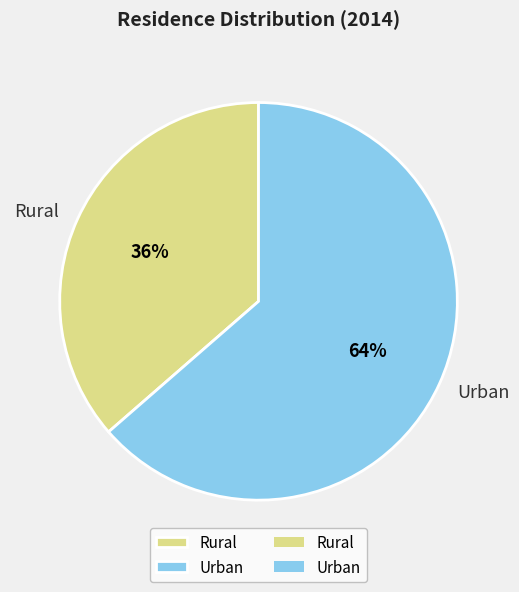

How many segments does this pie chart have?

2